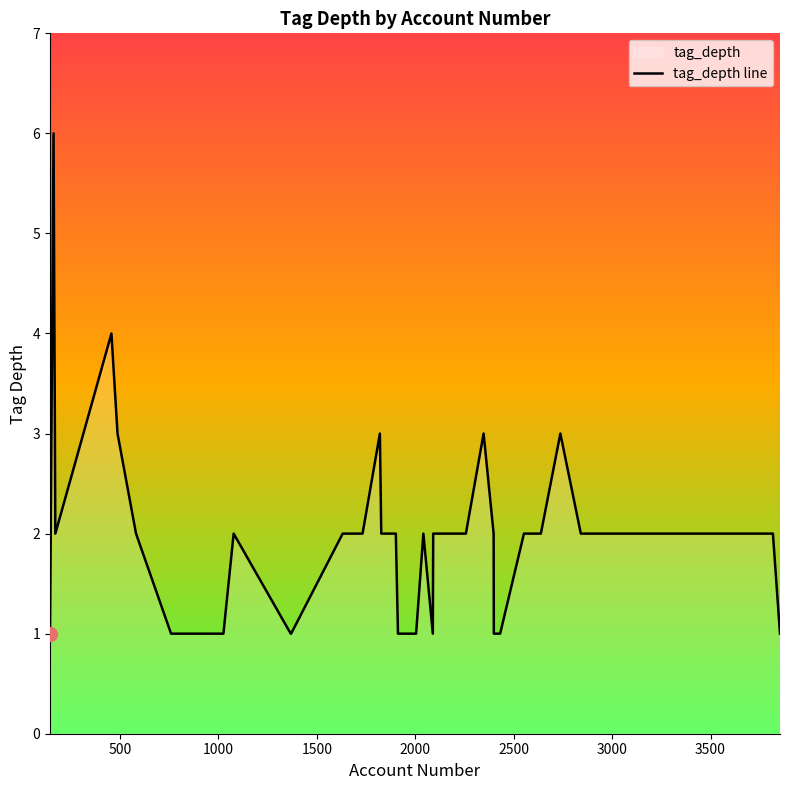

What is the difference between the second highest and second lowest values?

3